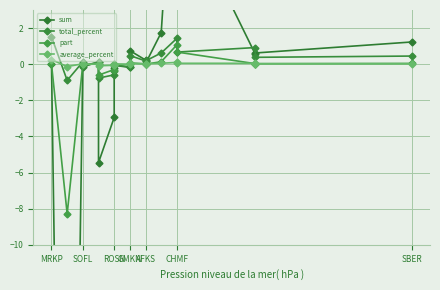

Is the value of average_percent at 13 greater than the value of part at SOFL?

Yes